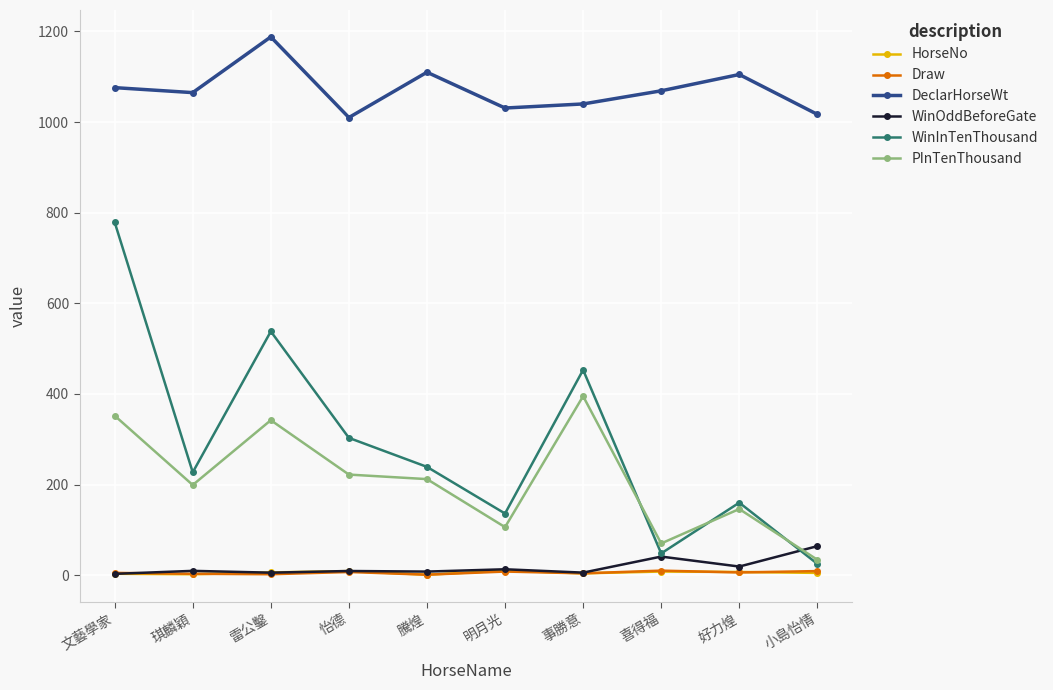

Between which two adjacent categories do PInTenThousand and WinOddBeforeGate first intersect?

好力煌 and 小島怡情